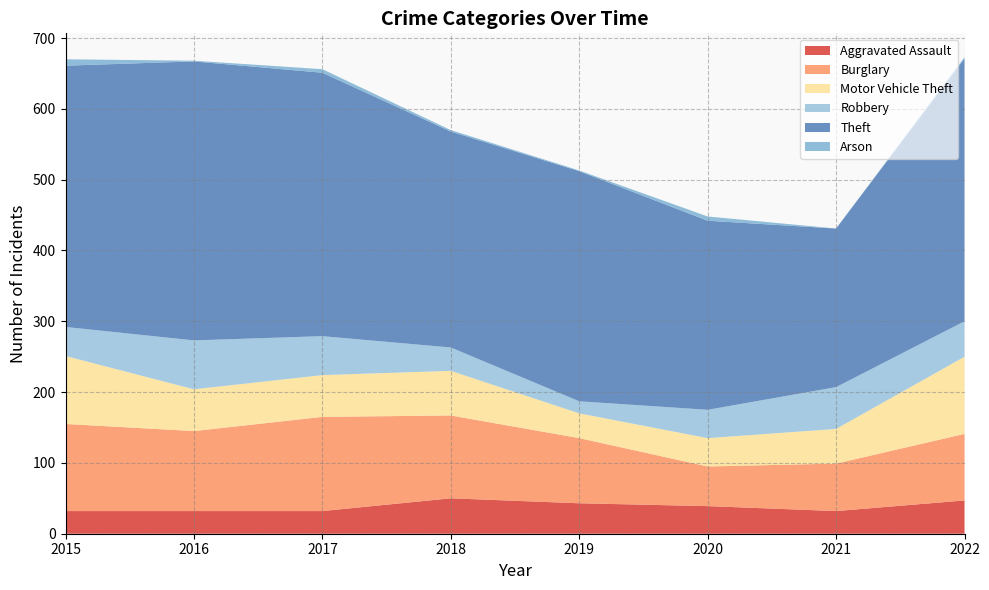

Reading right to left, extract all data points from this chart.

Aggravated Assault: 47	32	39	43	50	32	32	32
Burglary: 94	67	56	92	117	133	113	123
Motor Vehicle Theft: 109	49	40	35	63	59	59	96
Robbery: 50	59	40	17	33	55	69	41
Theft: 371	224	267	325	305	372	394	369
Arson: 2	0	6	1	2	5	1	9